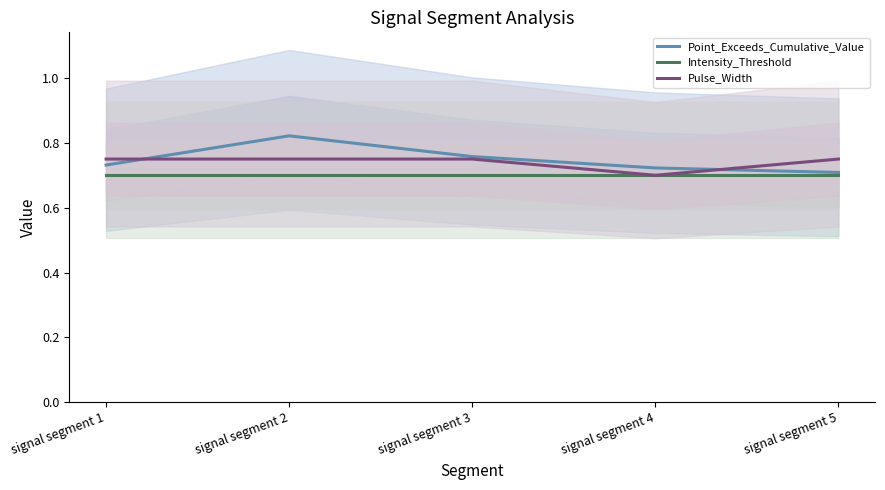

True or false: Point_Exceeds_Cumulative_Value and Intensity_Threshold cross at least once.

False